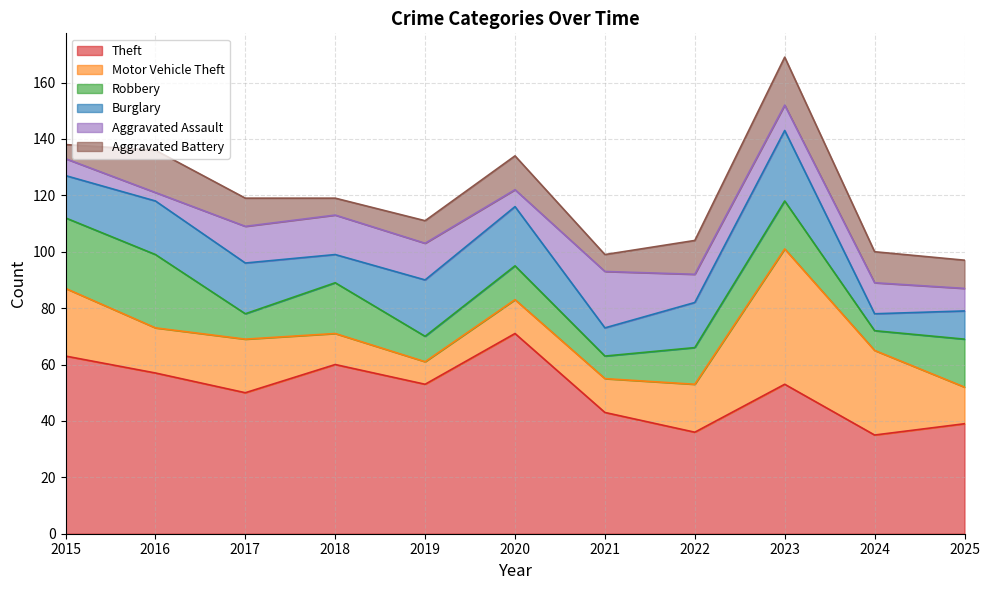

How many intersections are there between Robbery and Burglary?

4